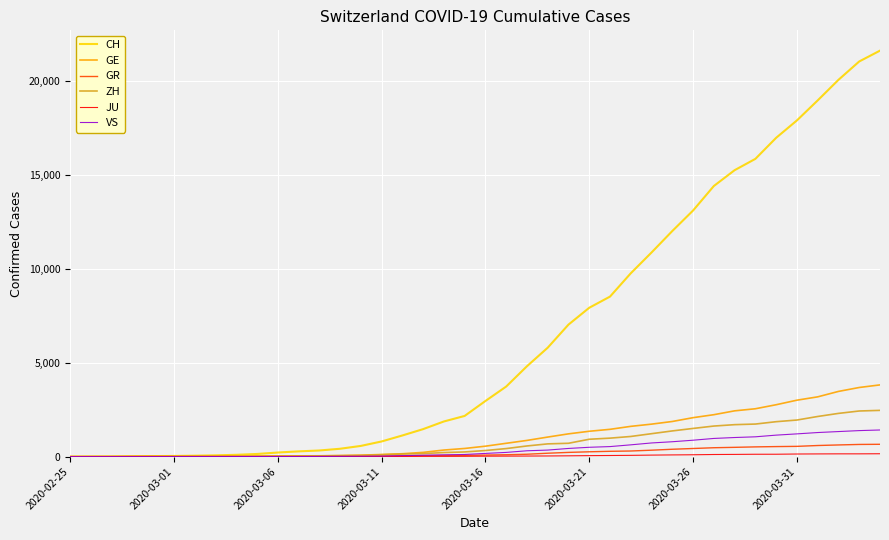

Which series has the largest range (max minus min)?

CH